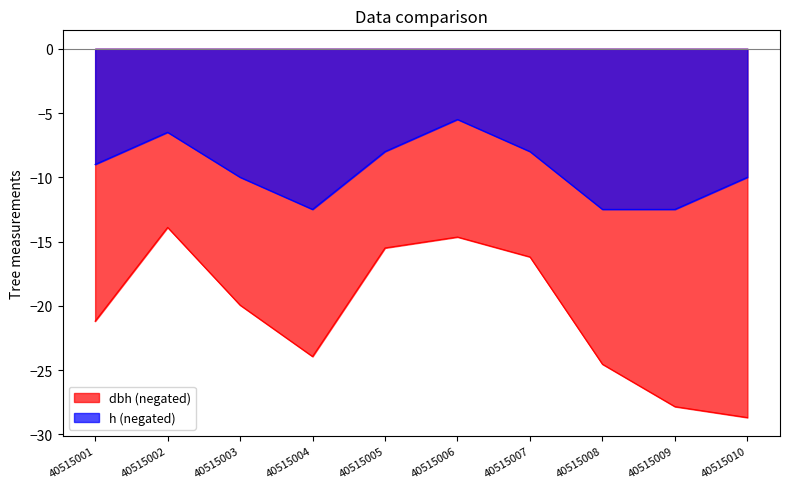

Reading left to right, transcribe all the data shown in this chart.

dbh: 40515001=-21.2	40515002=-13.9	40515003=-19.9	40515004=-23.9	40515005=-15.5	40515006=-14.7	40515007=-16.2	40515008=-24.6	40515009=-27.9	40515010=-28.7
h: 40515001=-9.0	40515002=-6.5	40515003=-10.0	40515004=-12.5	40515005=-8.0	40515006=-5.5	40515007=-8.0	40515008=-12.5	40515009=-12.5	40515010=-10.0